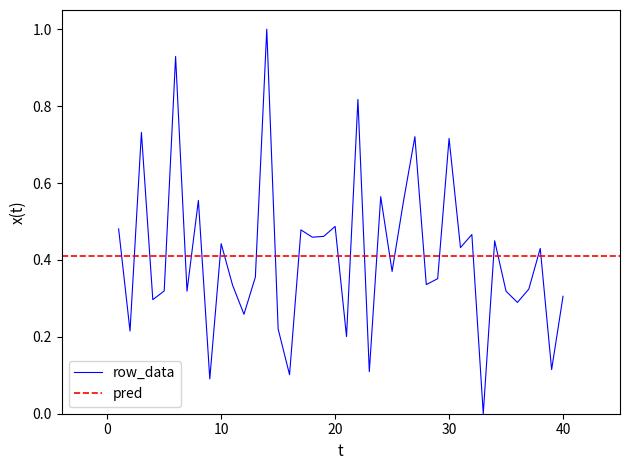

Which has a higher value, 20 or 40?

20